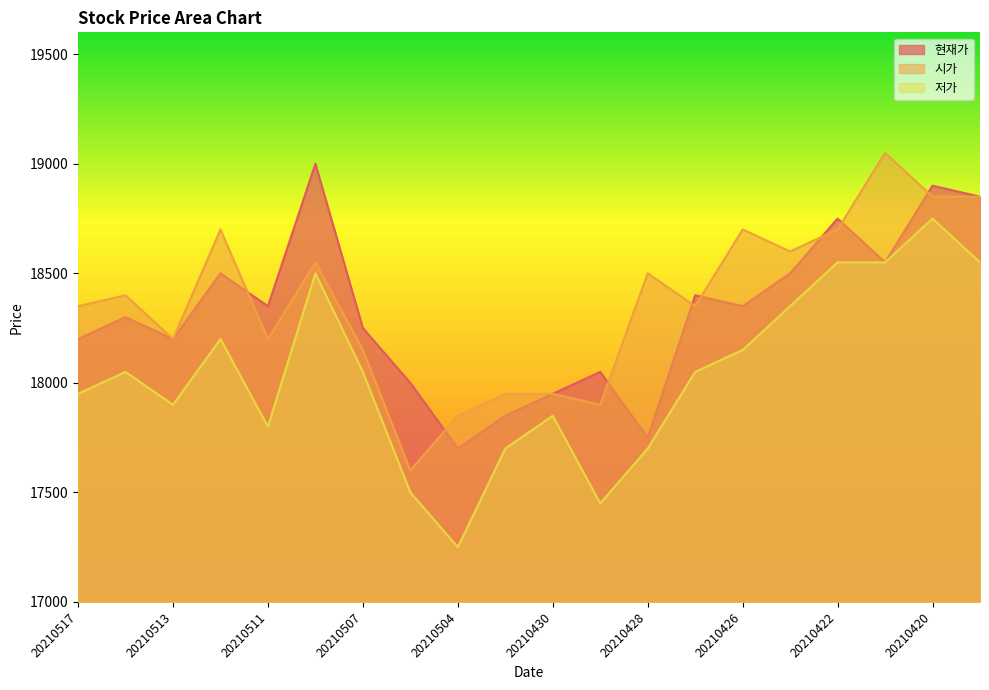

How many lines are shown in the chart?

3